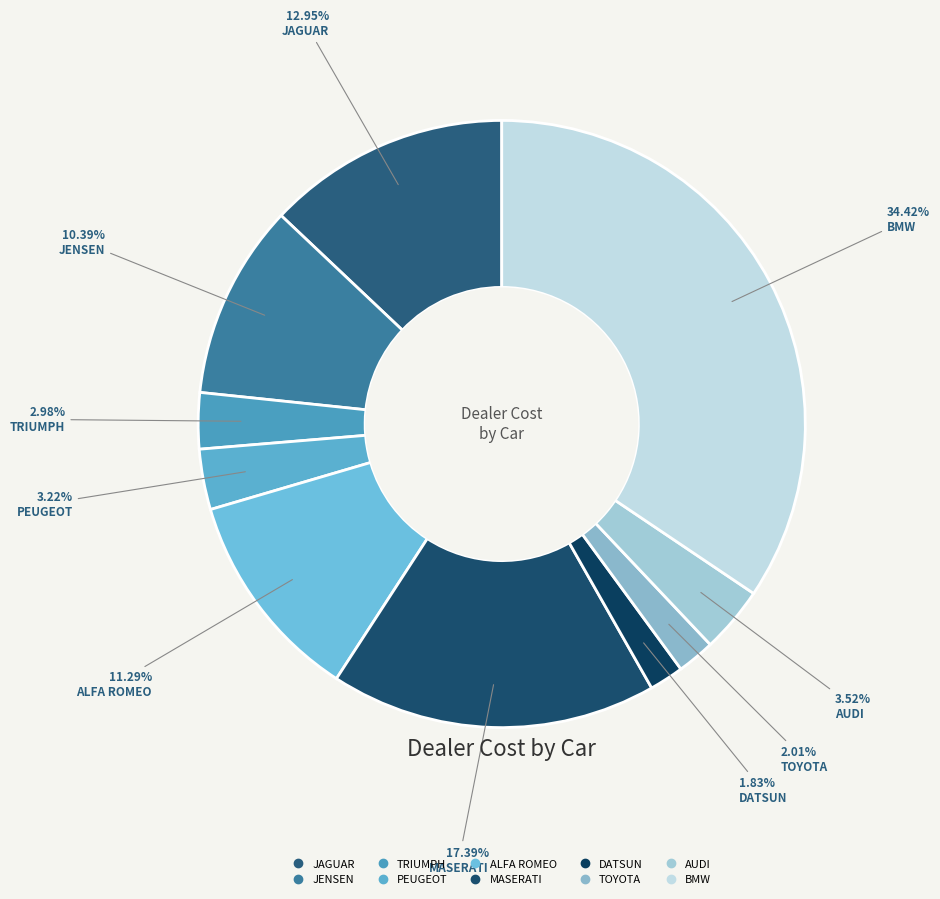

How many segments does this pie chart have?

10